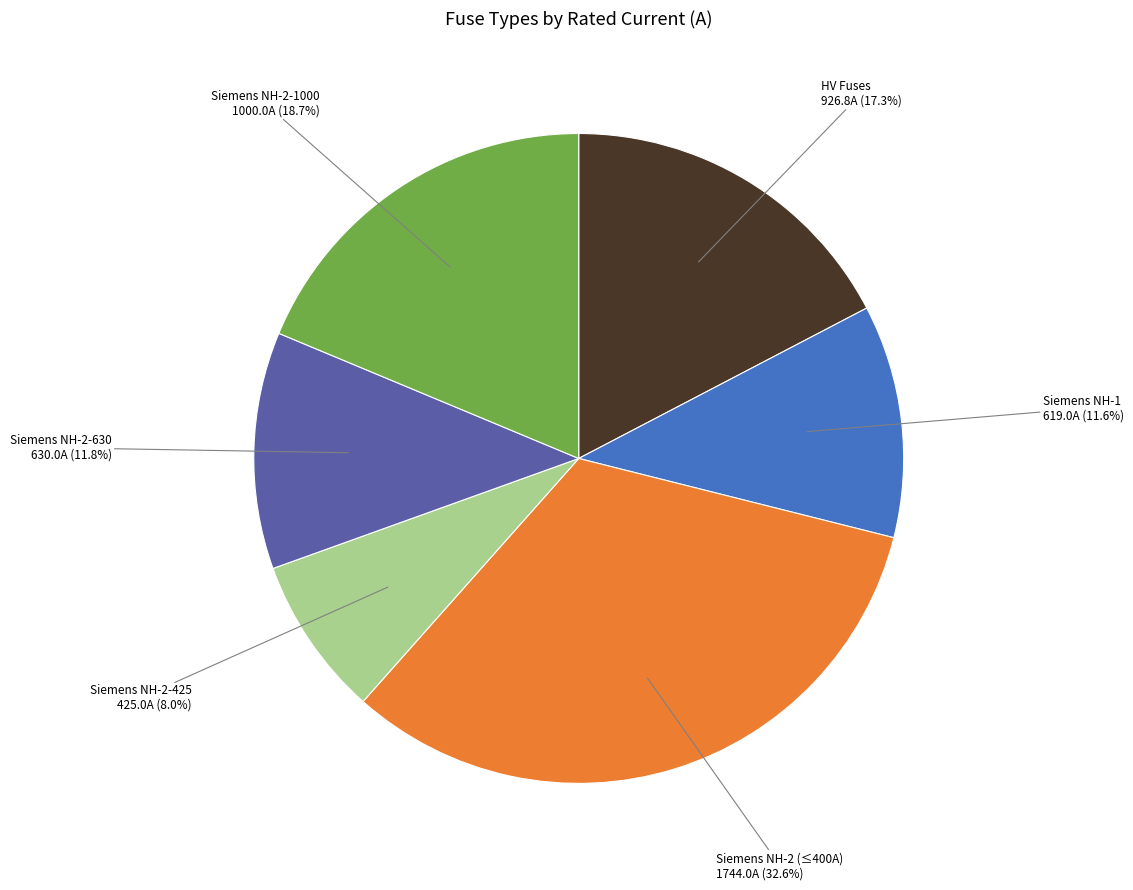

Is there a majority slice in this chart?

No